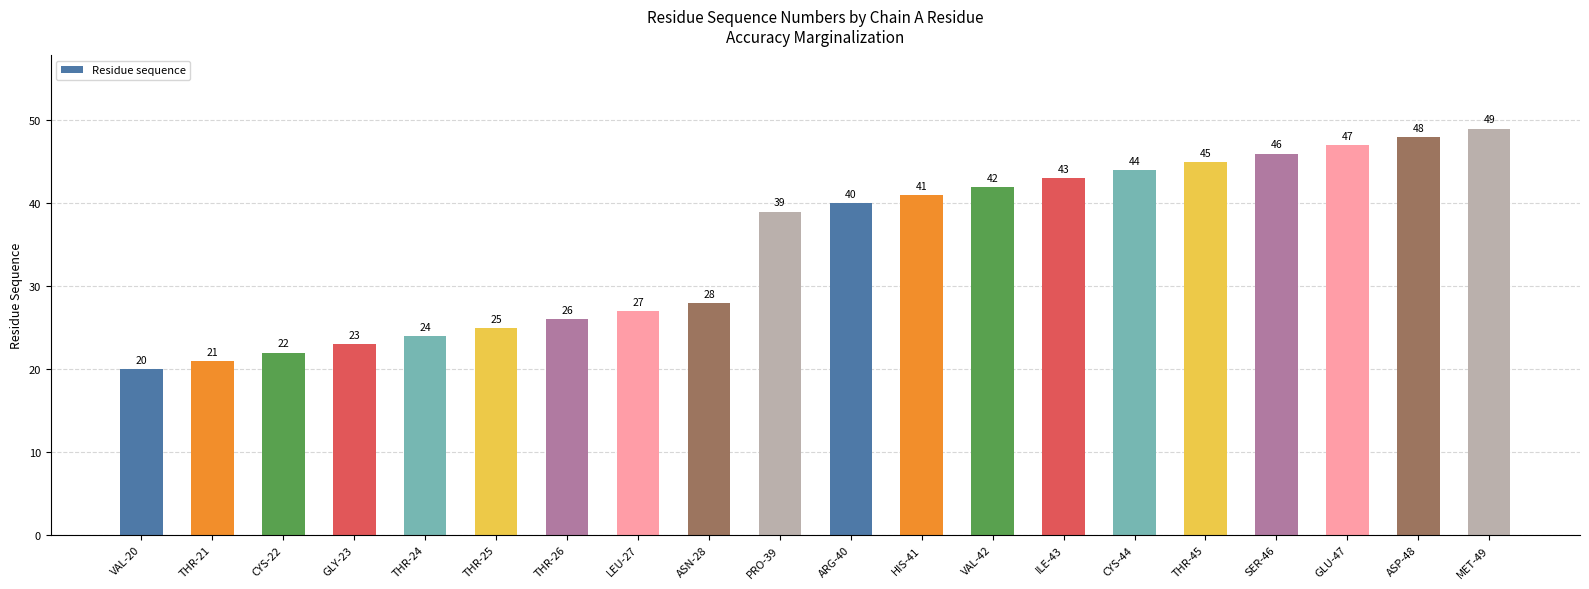

What position from the left is ILE-43?

14